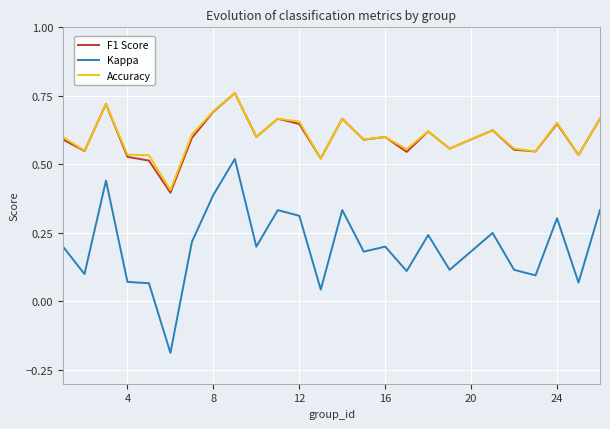

True or false: Kappa and F1 Score cross at least once.

False